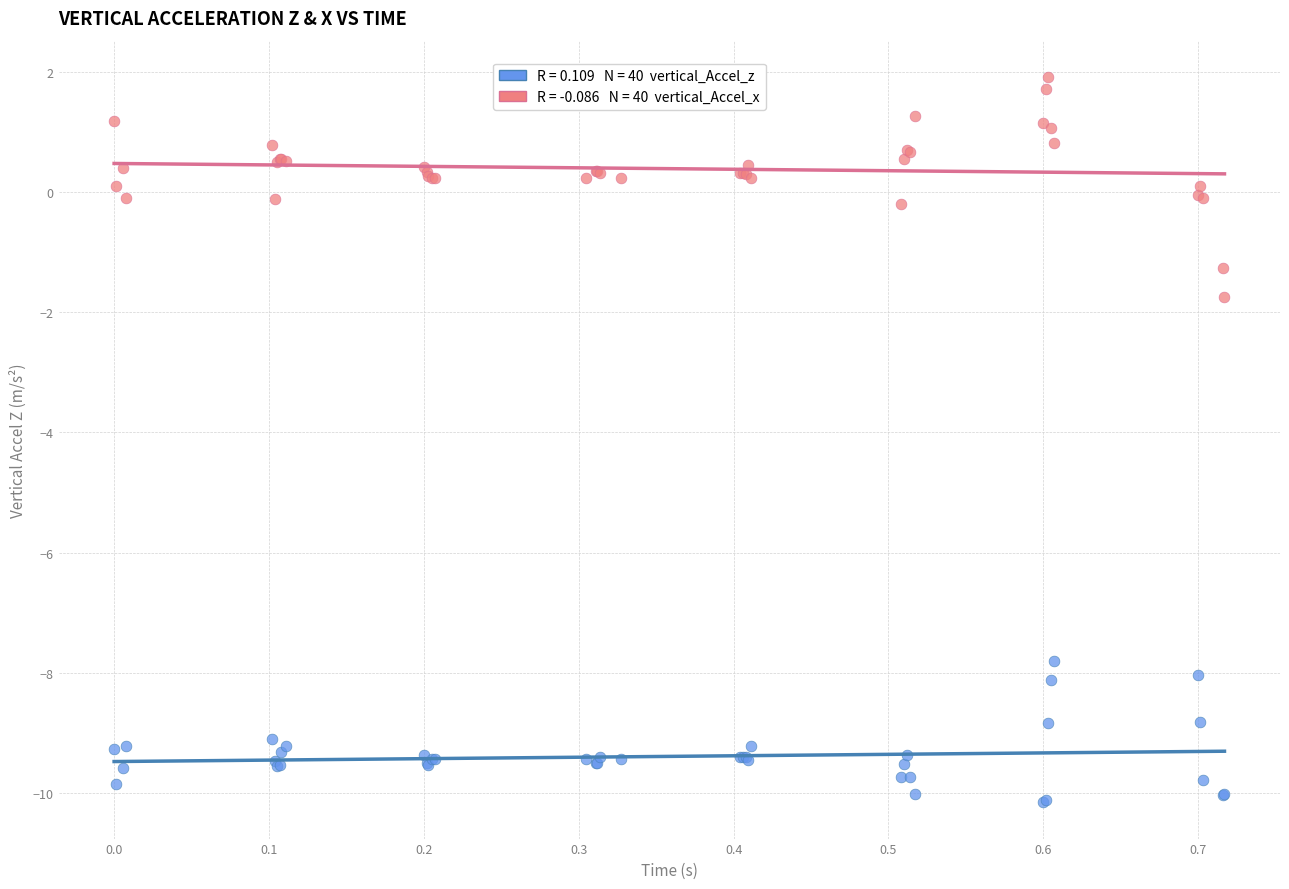

Across all series, what Y value is closest to -4?

-1.7